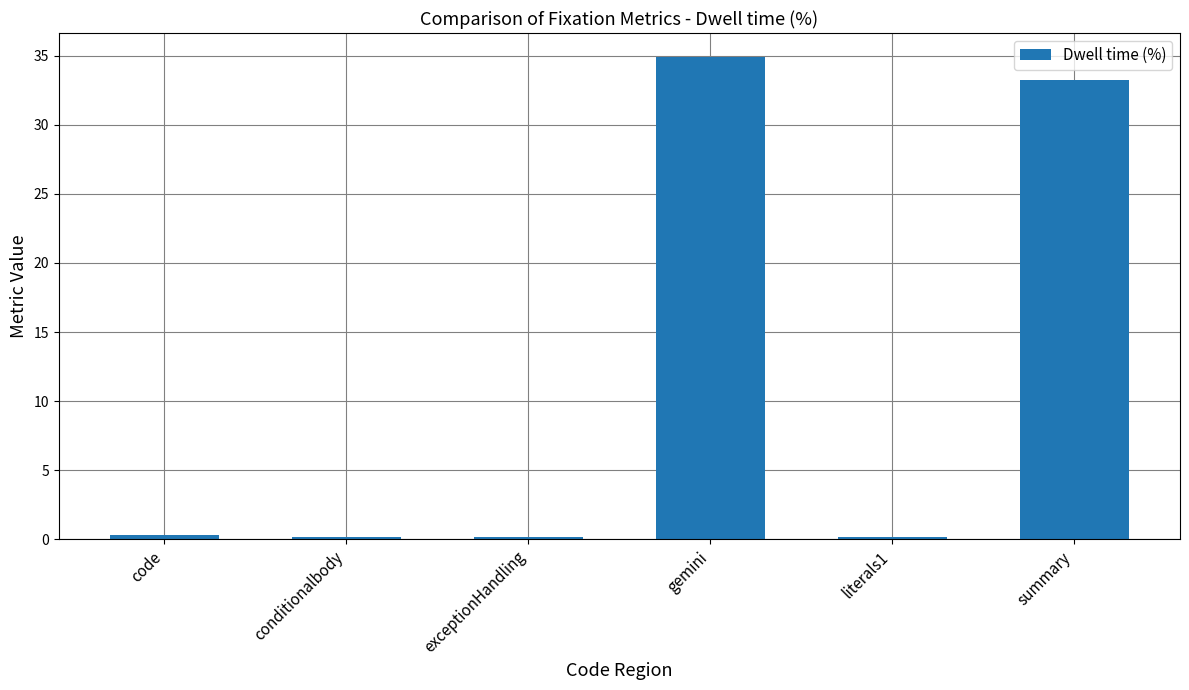

At which category does the chart reach its peak across all series?

gemini